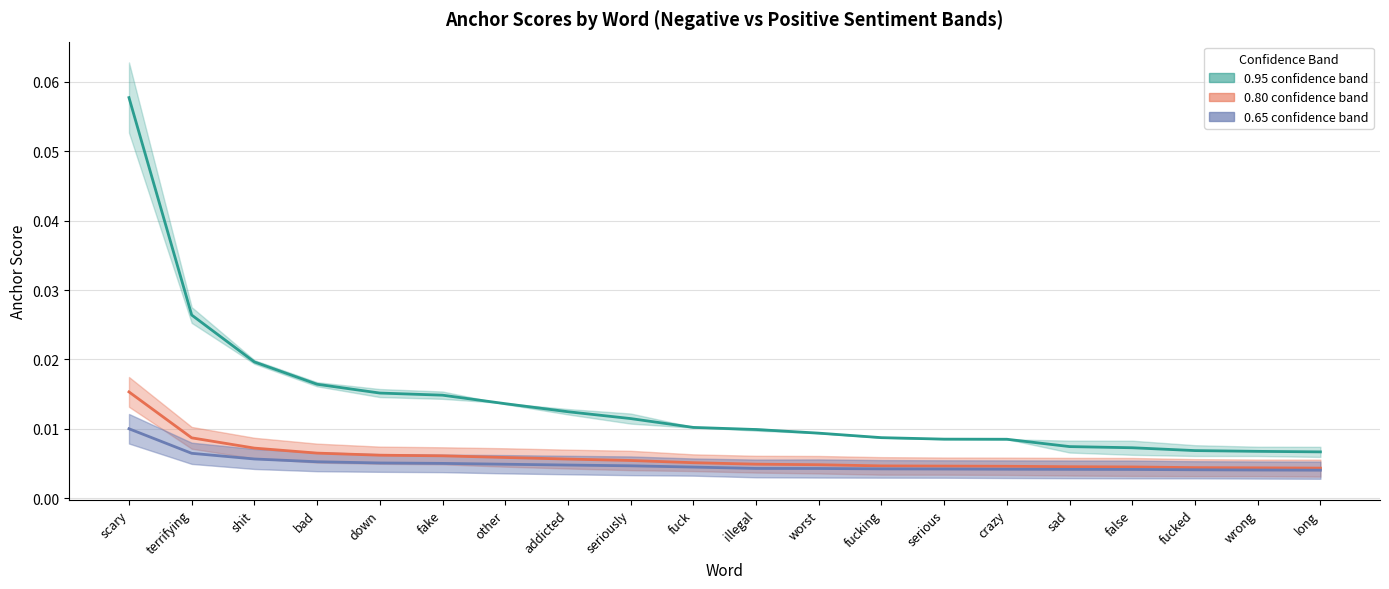

Between worst and long, which is larger?

worst